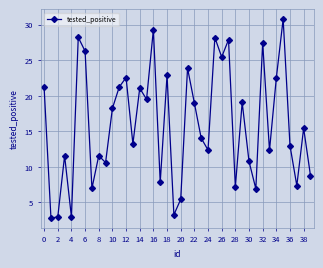

What is the difference between the maximum and minimum values?

27.9